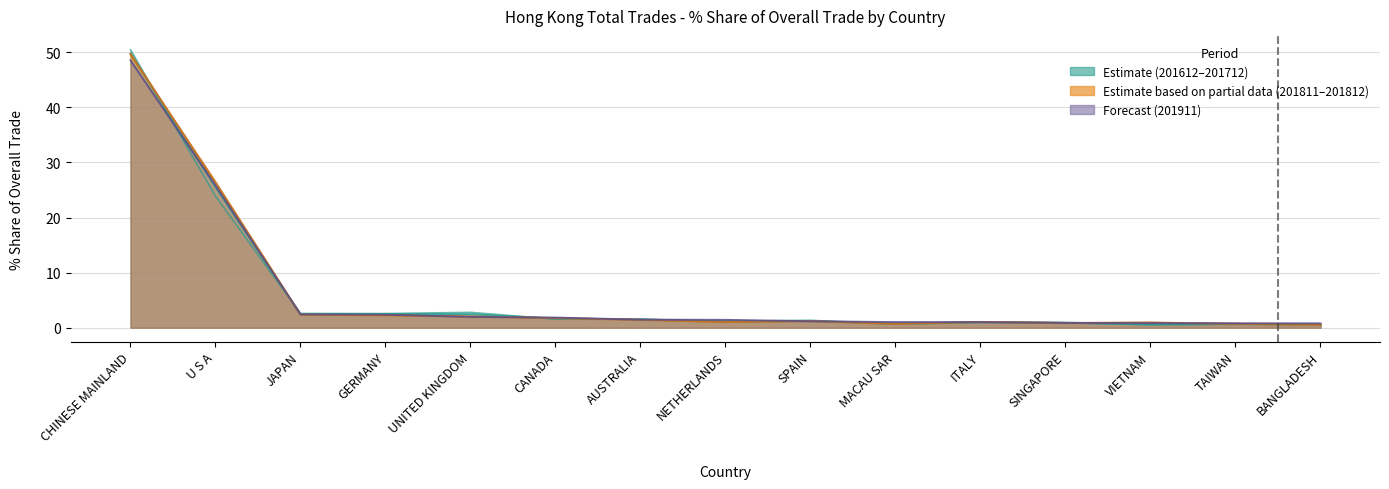

In 201811 Share, how many points are higher than both neighbors (excluding endpoints)?

3